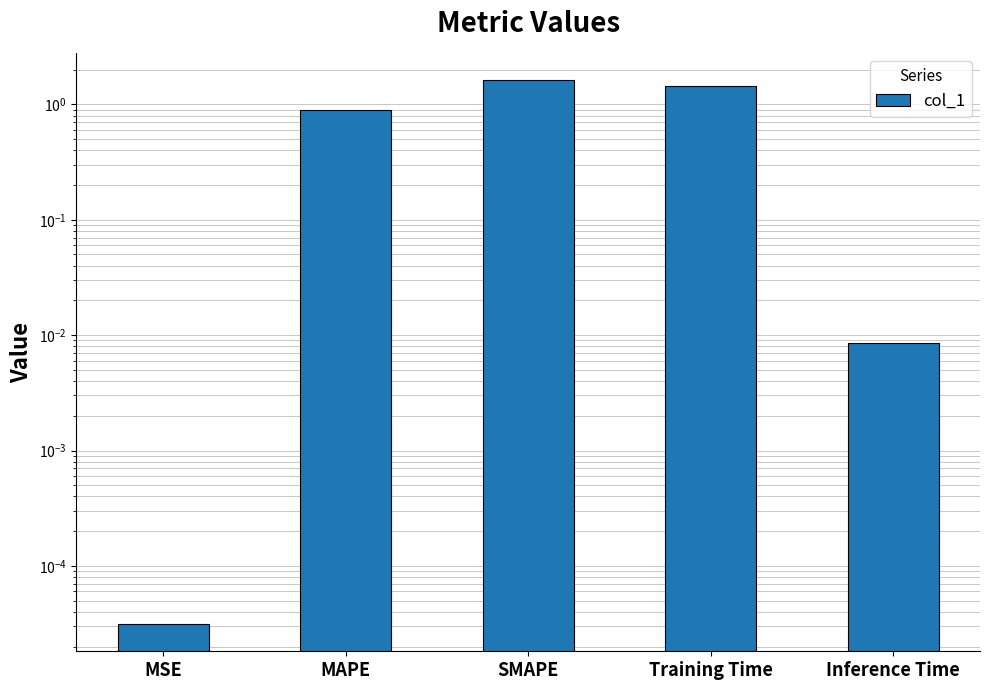

True or false: the data shows 0.5 at MAPE.

False